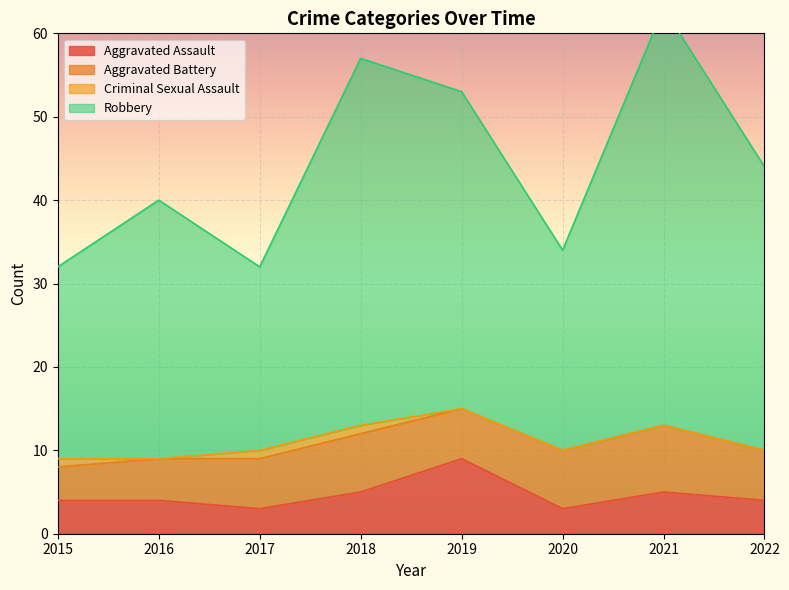

How many Aggravated Assault values are between 4 and 5?

5